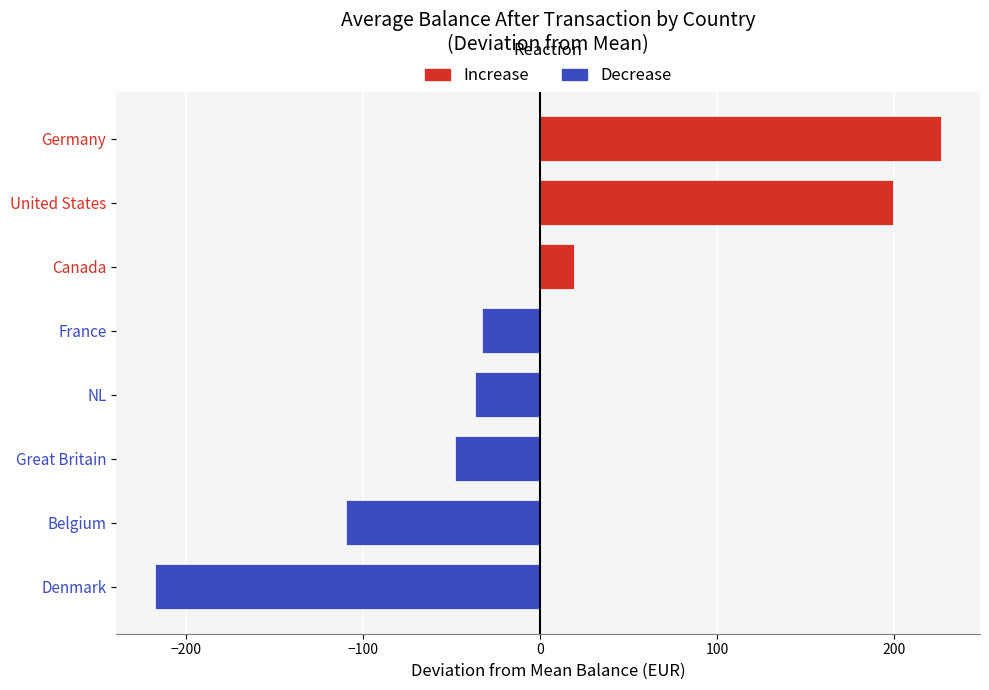

What is the minimum value shown in the chart?

-217.5